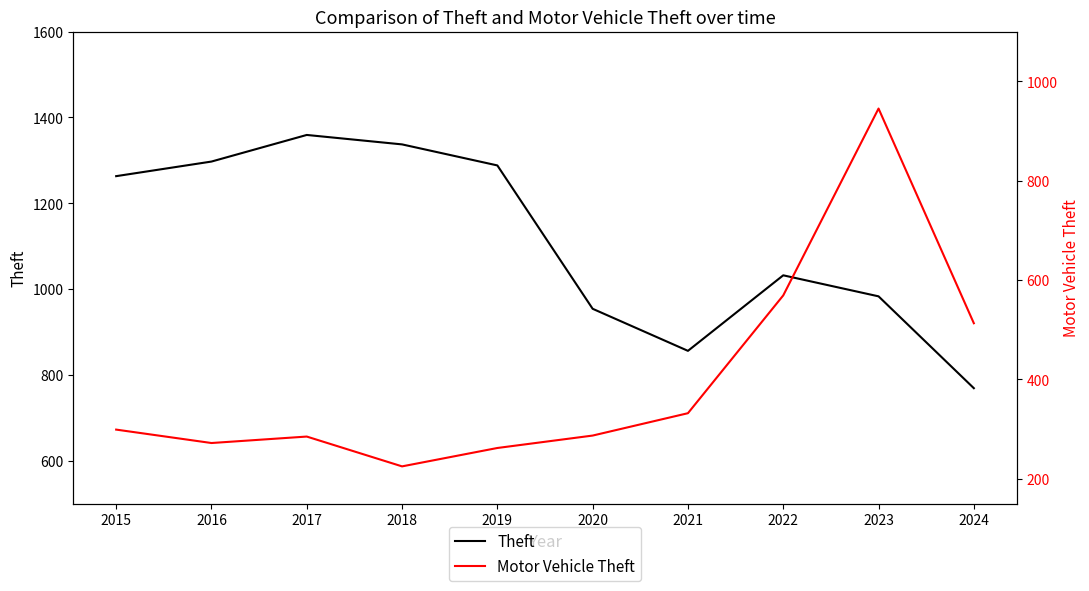

True or false: Motor Vehicle Theft has more than 0 interior local peaks.

True